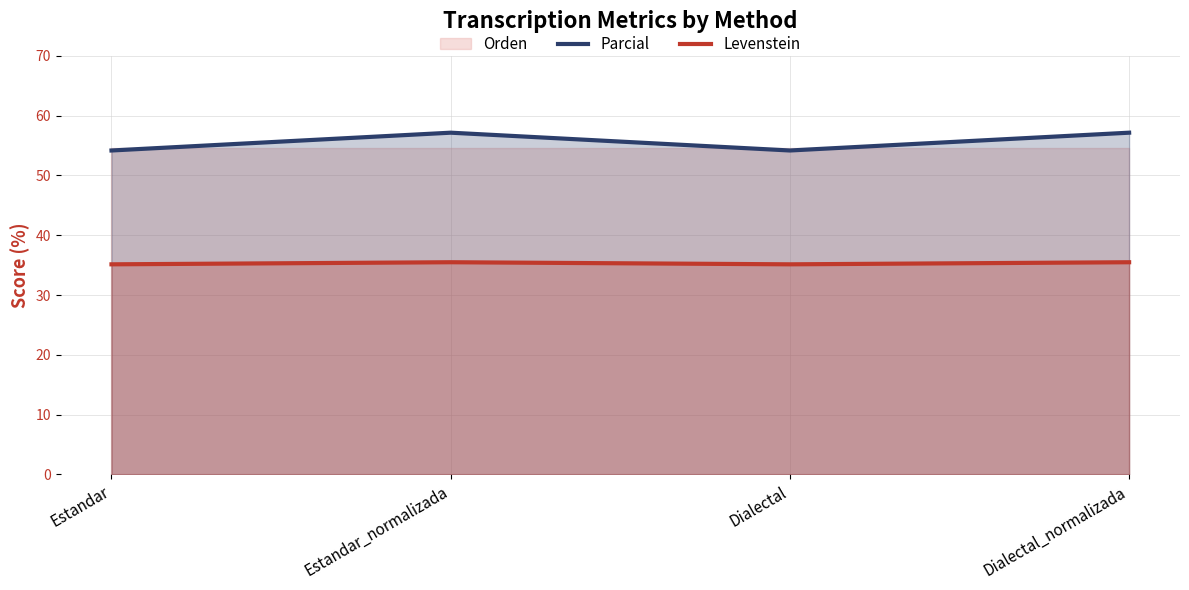

At which label does Parcial reach its peak?

Estandar_normalizada